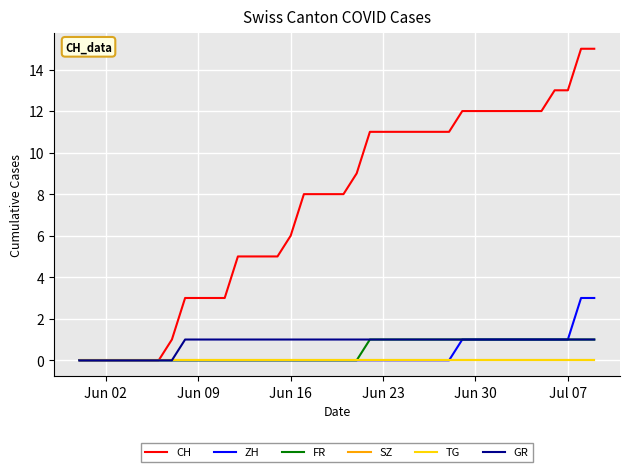

Does the chart display data point markers on the line(s)?

No